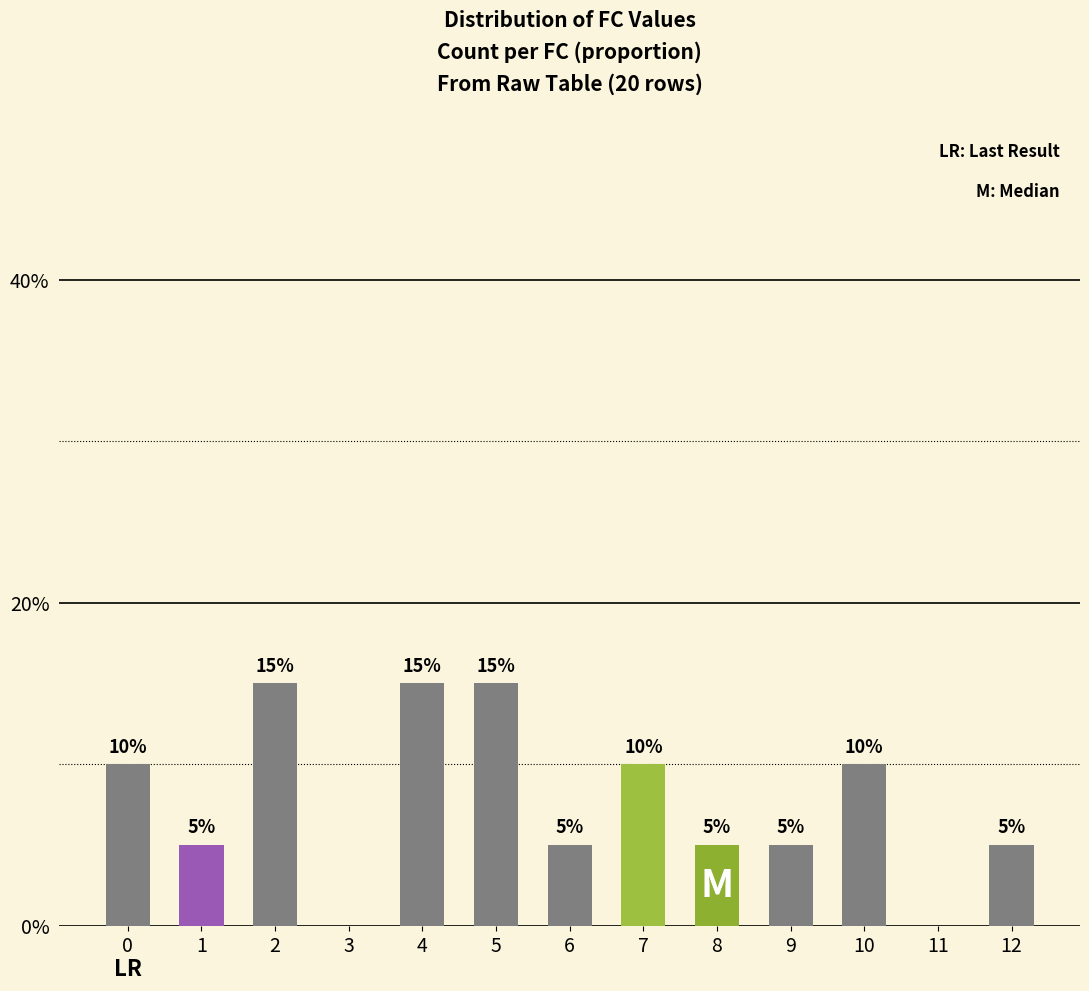

Rank the categories by value from lowest to highest.

3, 11, 1, 6, 8, 9, 12, 0, 7, 10, 2, 4, 5